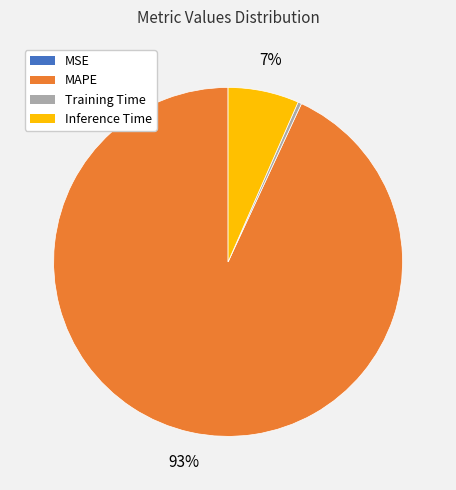

The Training Time slice represents 9% of the pie. True or false?

False